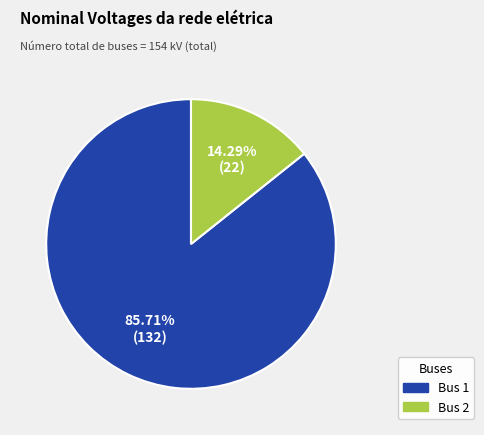

What is the ratio of the value at Bus 1 to the value at Bus 2?

6.0